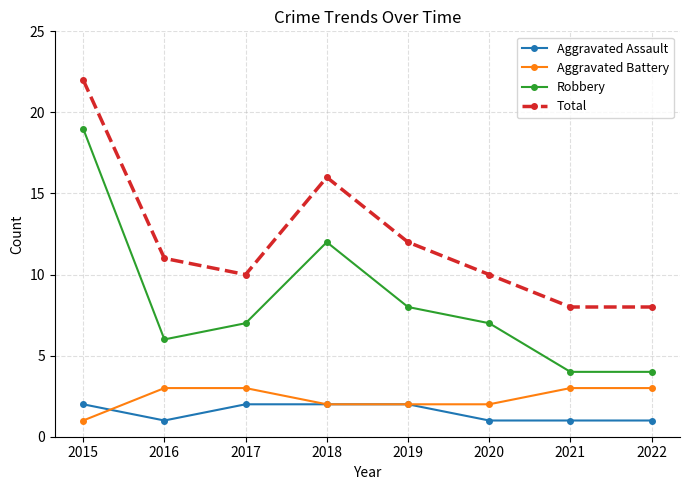

What is the total value across all series at 2022?

16